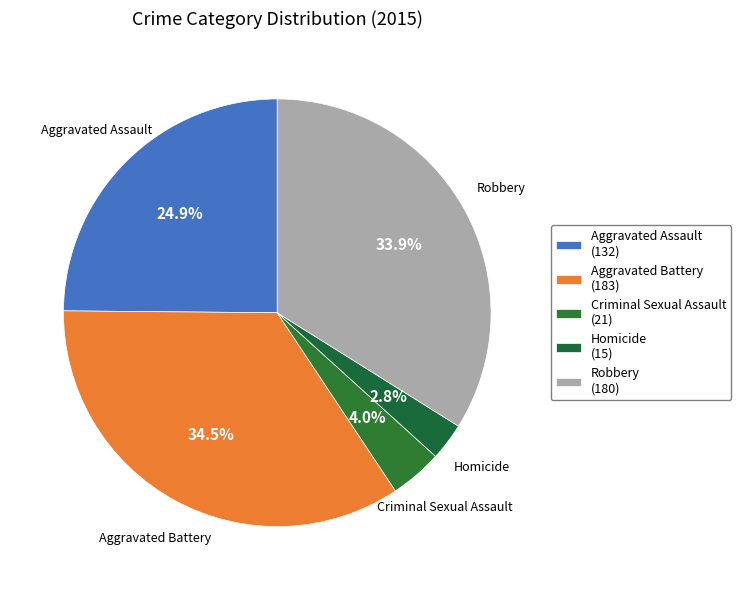

The Criminal Sexual Assault slice represents 4% of the pie. True or false?

True